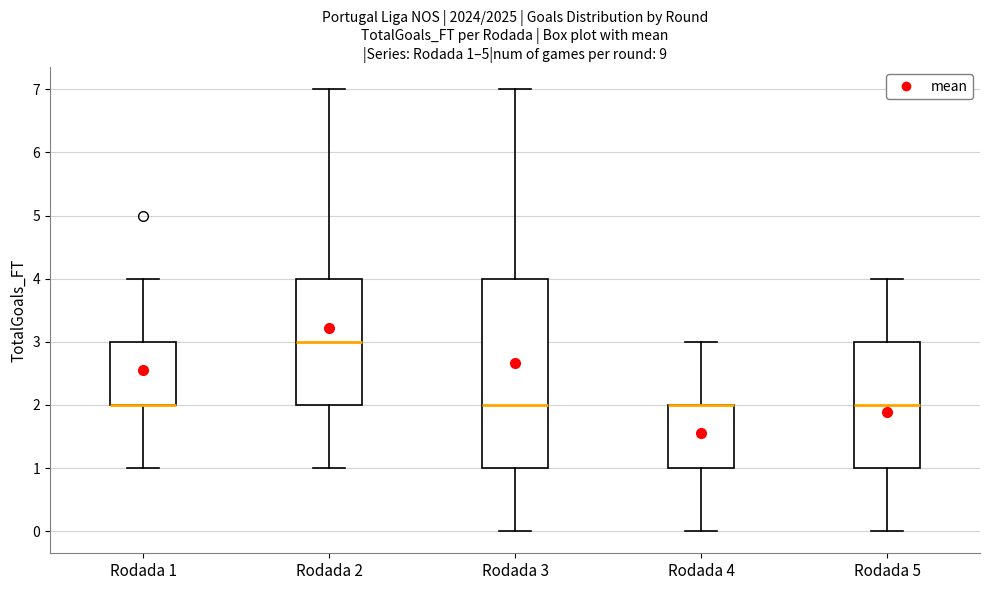

Comparing the boxes themselves (not the whiskers), which one is the tallest?

Rodada 3